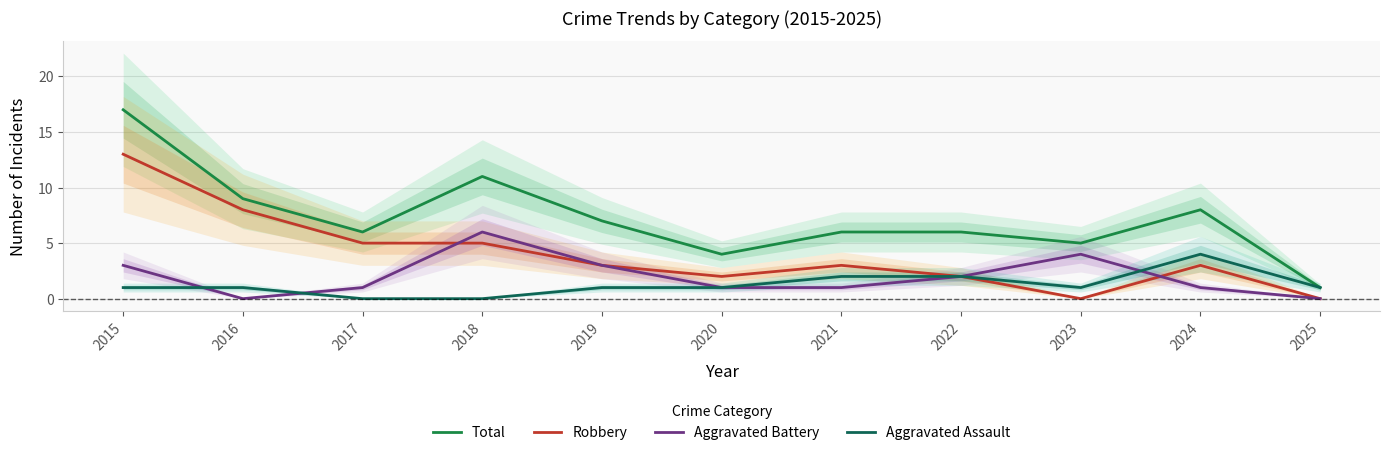

Reading left to right, list all the values displayed in this chart.

Total: 2015=17	2016=9	2017=6	2018=11	2019=7	2020=4	2021=6	2022=6	2023=5	2024=8	2025=1
Robbery: 2015=13	2016=8	2017=5	2018=5	2019=3	2020=2	2021=3	2022=2	2023=0	2024=3	2025=0
Aggravated Battery: 2015=3	2016=0	2017=1	2018=6	2019=3	2020=1	2021=1	2022=2	2023=4	2024=1	2025=0
Aggravated Assault: 2015=1	2016=1	2017=0	2018=0	2019=1	2020=1	2021=2	2022=2	2023=1	2024=4	2025=1